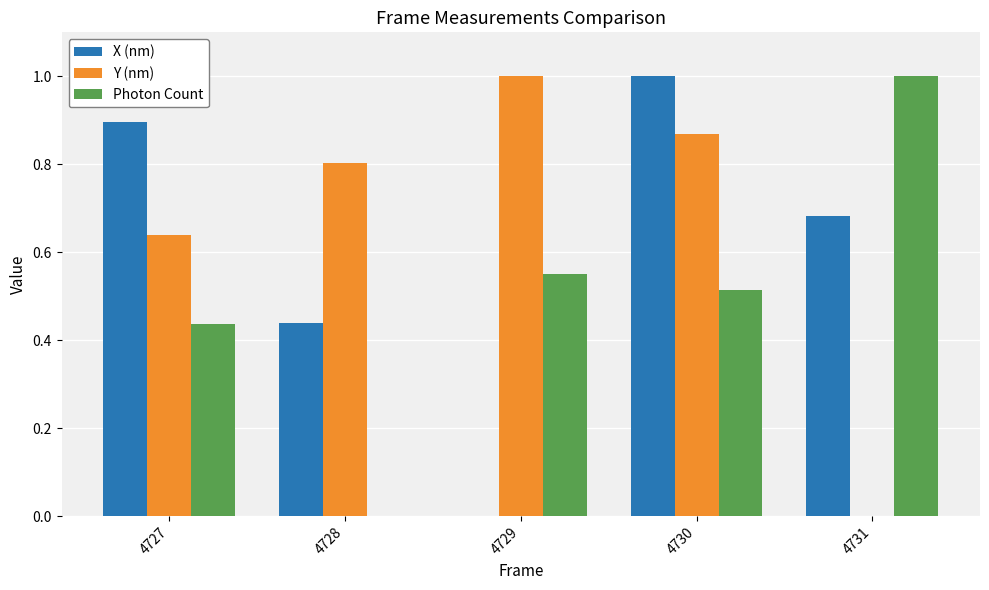

The value of Y (nm) at 4730 is 1.3. True or false?

False